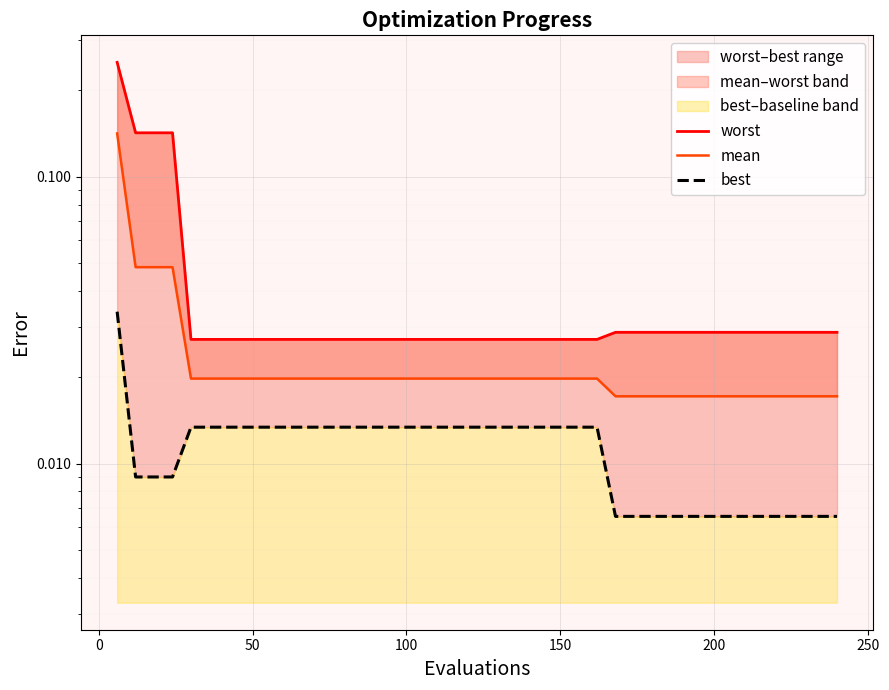

True or false: mean and worst intersect in this chart.

False